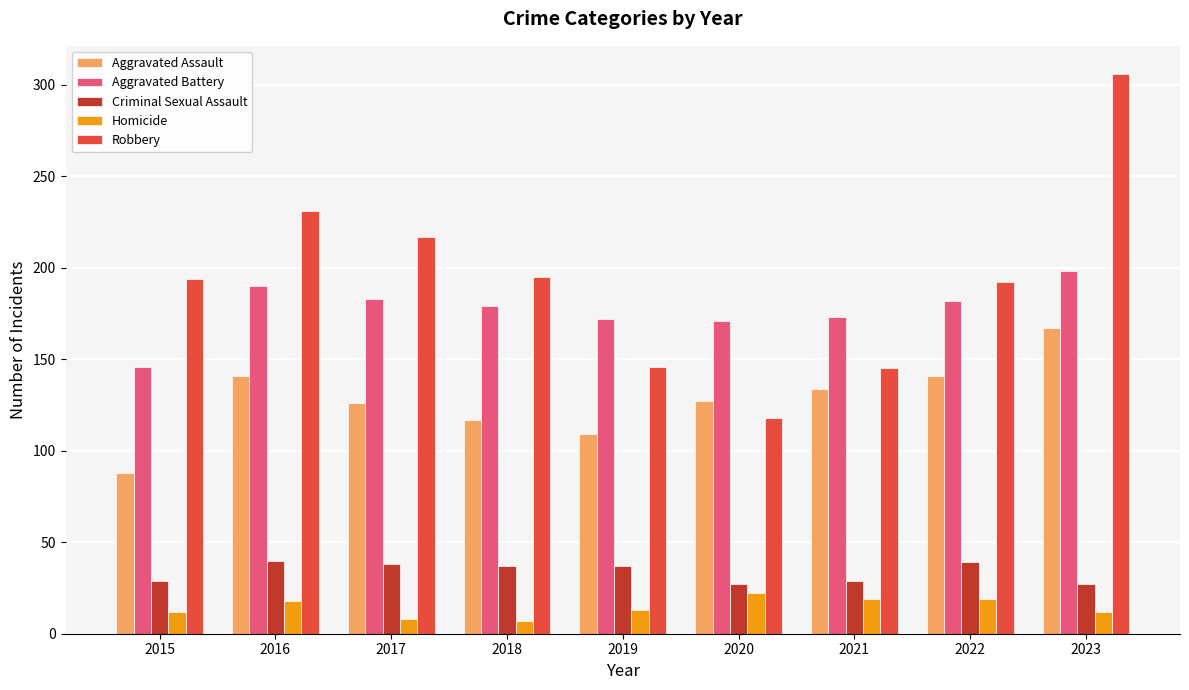

At which category is the sum across all series the highest?

2023